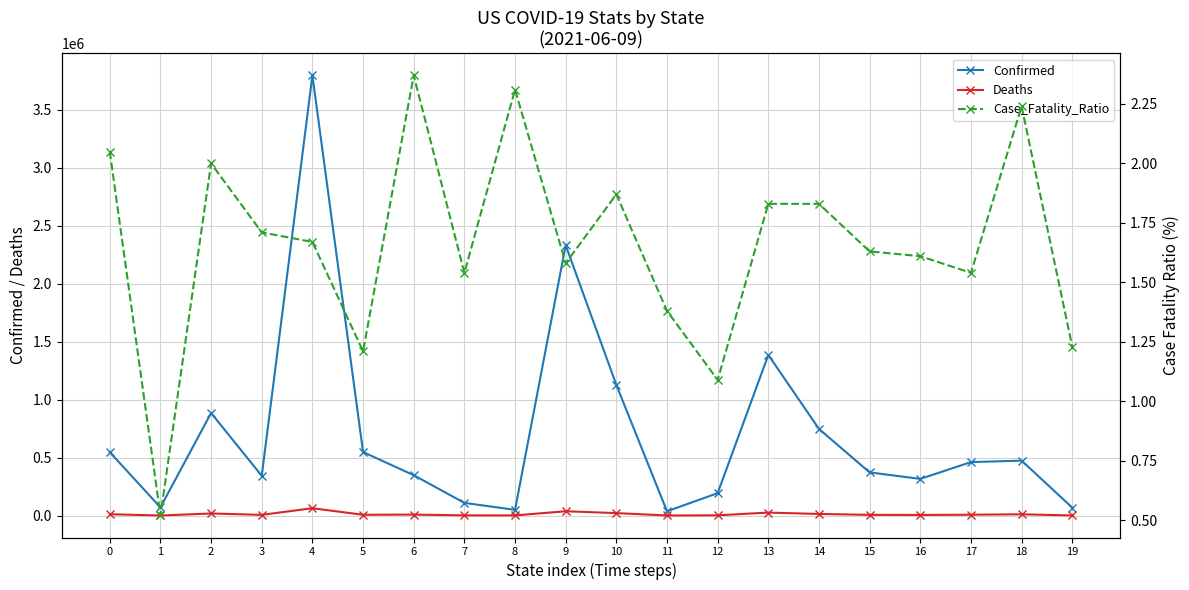

What is the highest value of the Case_Fatality_Ratio series?

2.4